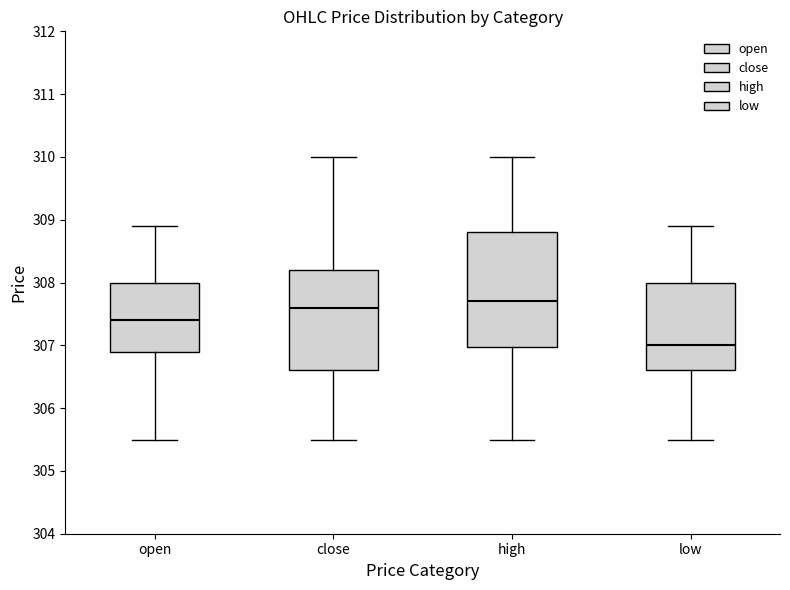

Reading left to right, transcribe this box plot: for each box, give where its median line is, the range the box spans, and where its two whiskers end, as read against the y-axis. The values are not printed on the chart, so give them approximately, as read against the axis.

open: median 307.4, box 306.9 to 308.0, whiskers 305.5 to 308.9
close: median 307.6, box 306.6 to 308.2, whiskers 305.5 to 310.0
high: median 307.7, box 307.0 to 308.8, whiskers 305.5 to 310.0
low: median 307.0, box 306.6 to 308.0, whiskers 305.5 to 308.9